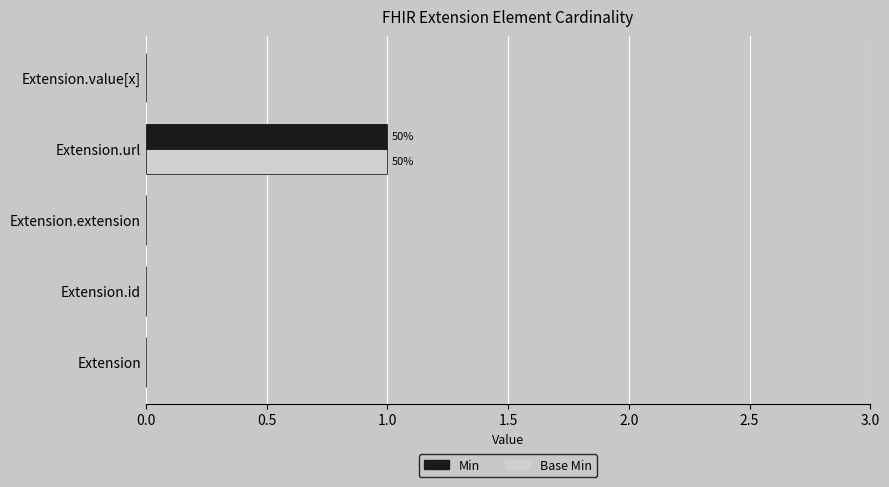

How many categories are shown in the chart?

5